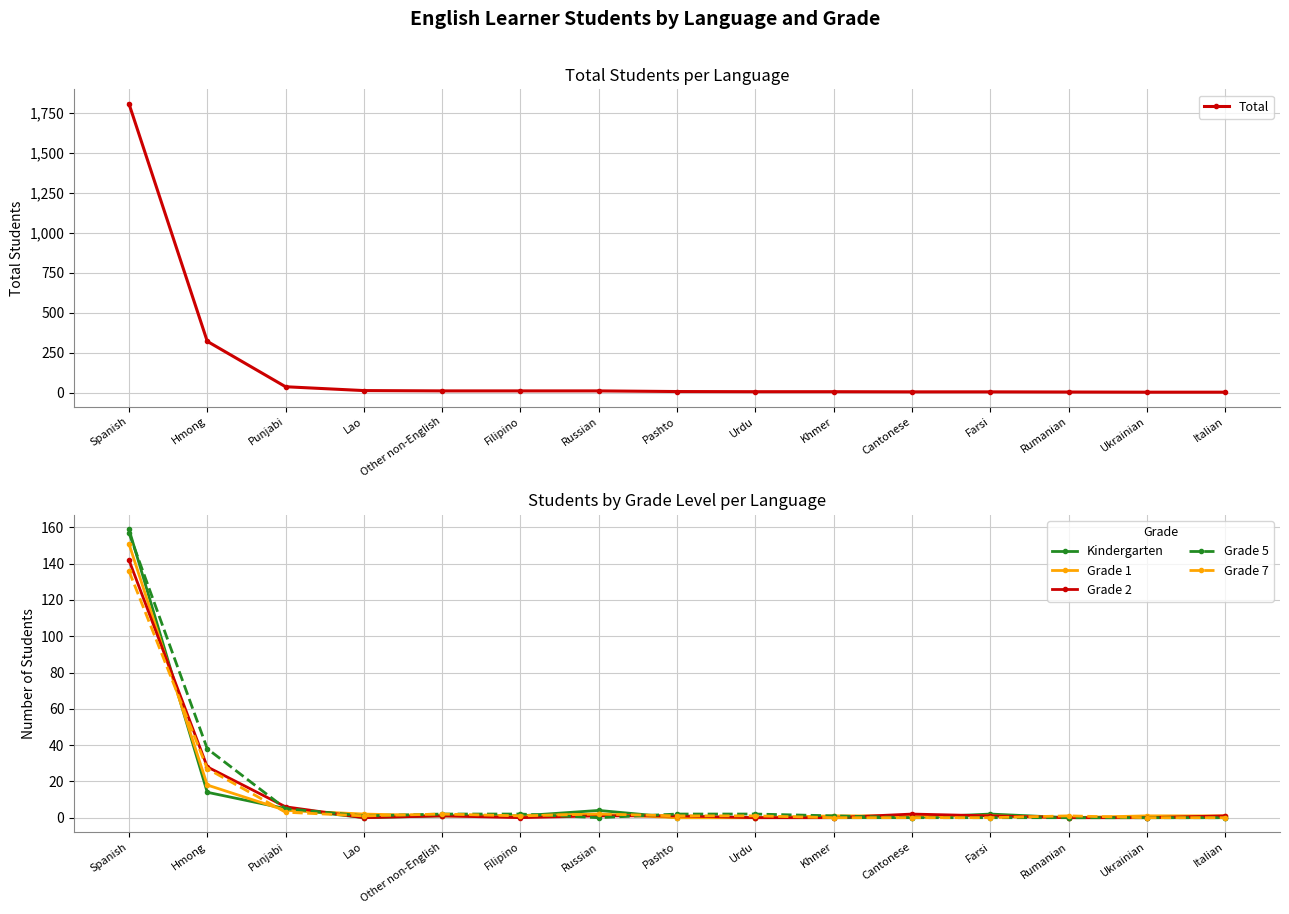

What is the label of the 7th point from the right?

Urdu